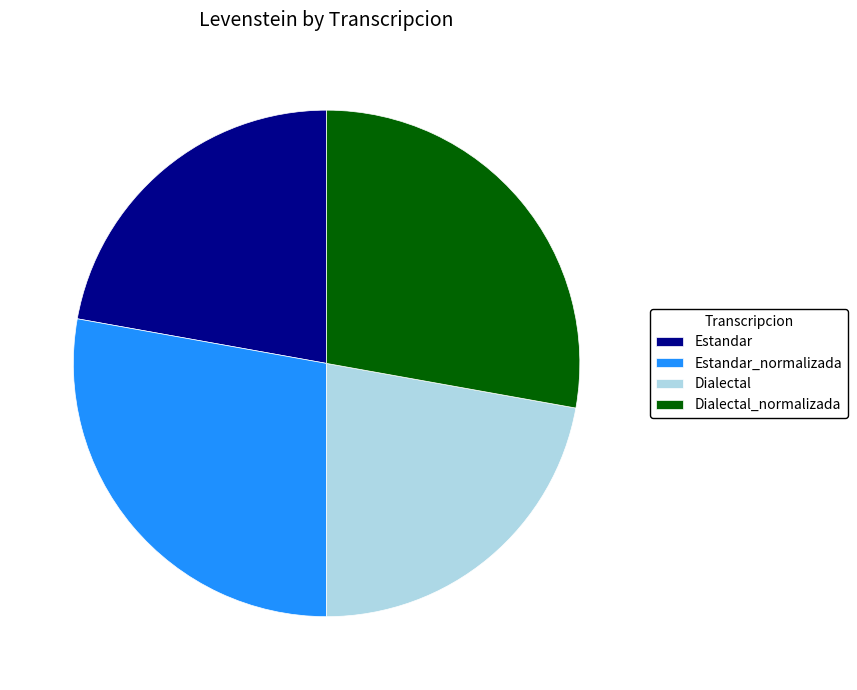

The Dialectal_normalizada slice represents 28% of the pie. True or false?

True